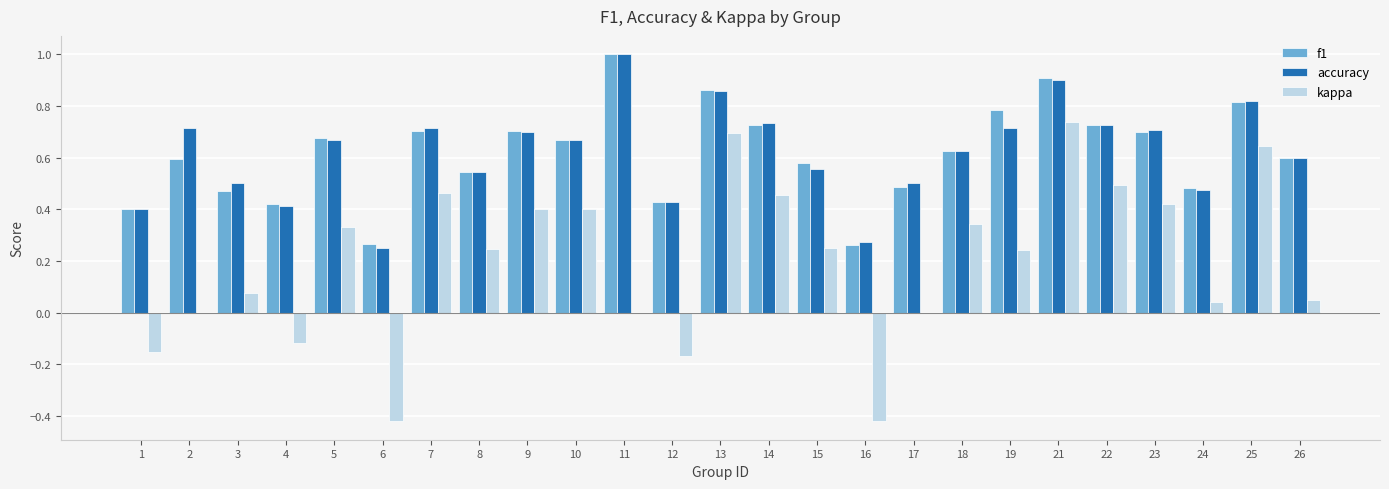

Which label corresponds to the largest value in the chart?

11